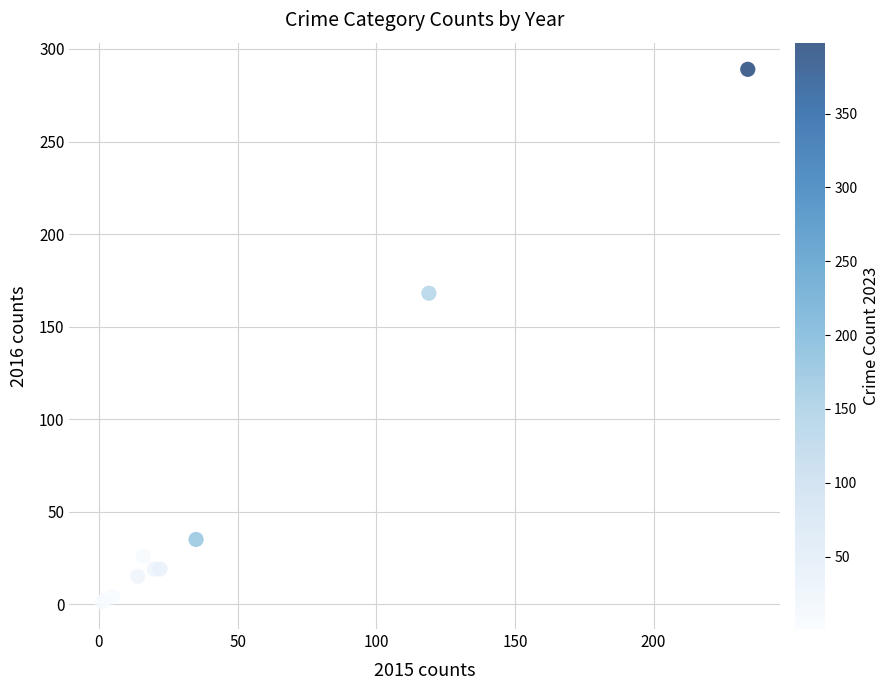

What Y value in the scatter plot is closest to 145?

168